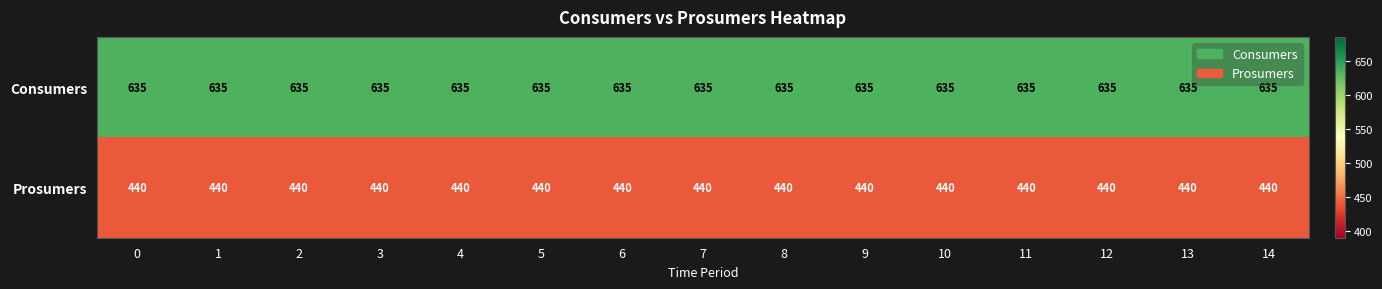

What is the total value across all series at 14?

1075